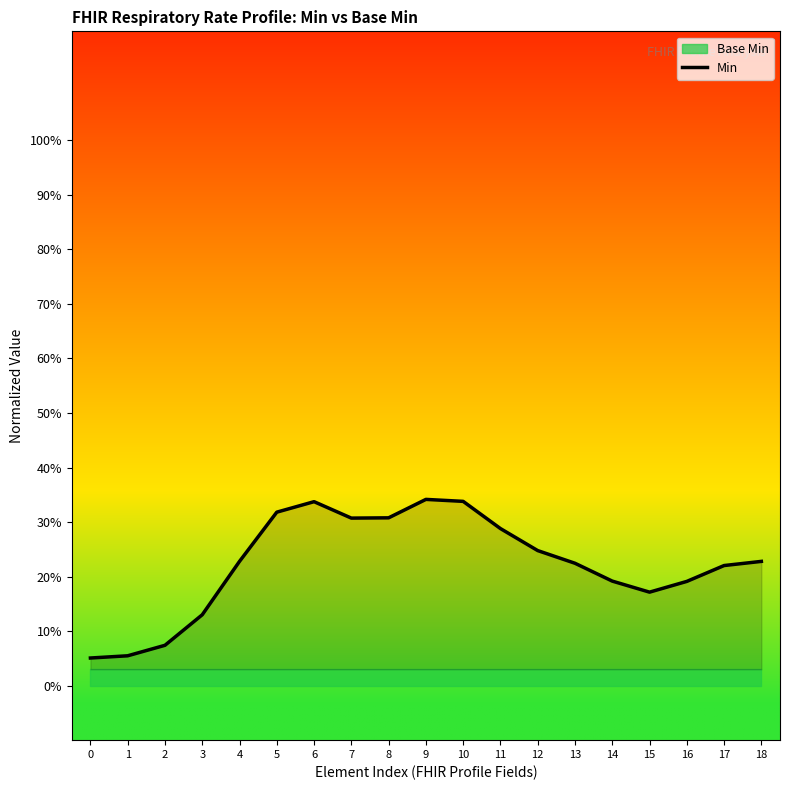

How many interior local peaks (higher than both neighbors) does the data have?

2